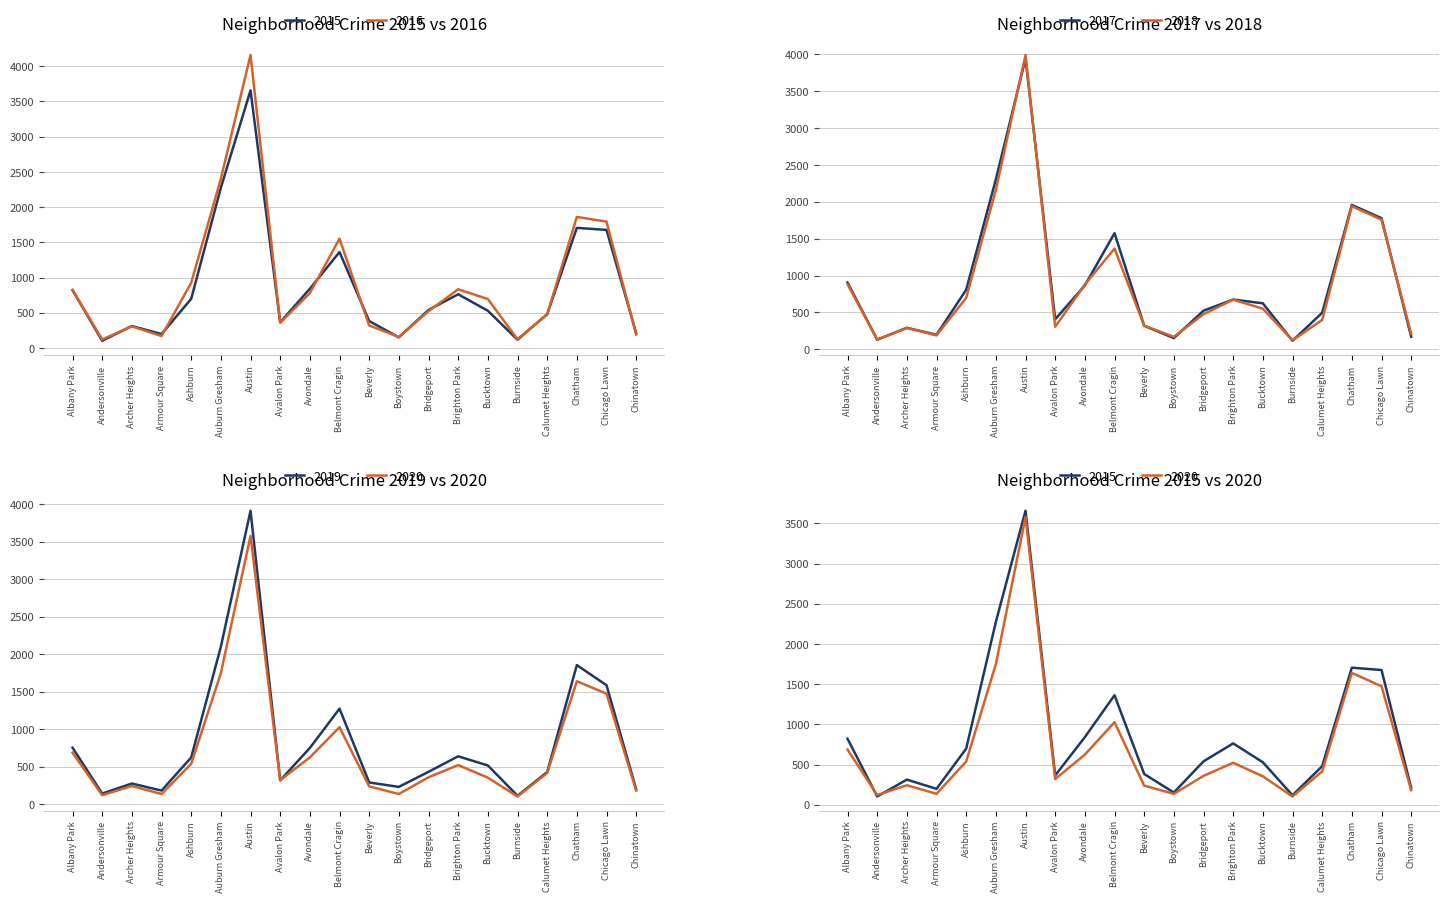

How many times do 2019 and 2016 cross each other?

7